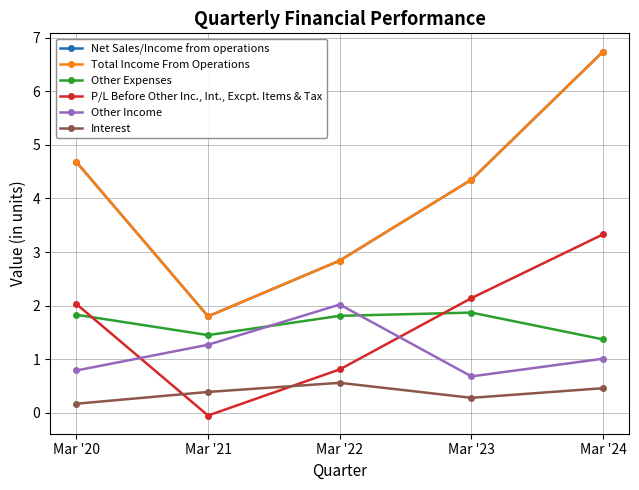

Is it true that Other Income equals 1.0 at Mar '24?

True